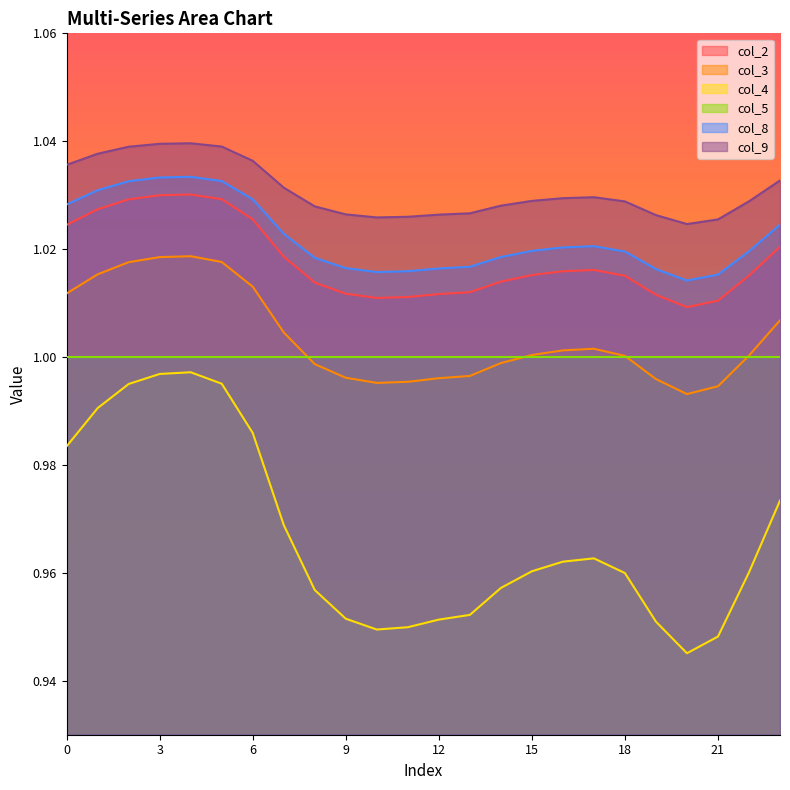

What are all the series names shown in the legend?

col_2, col_3, col_4, col_5, col_8, col_9